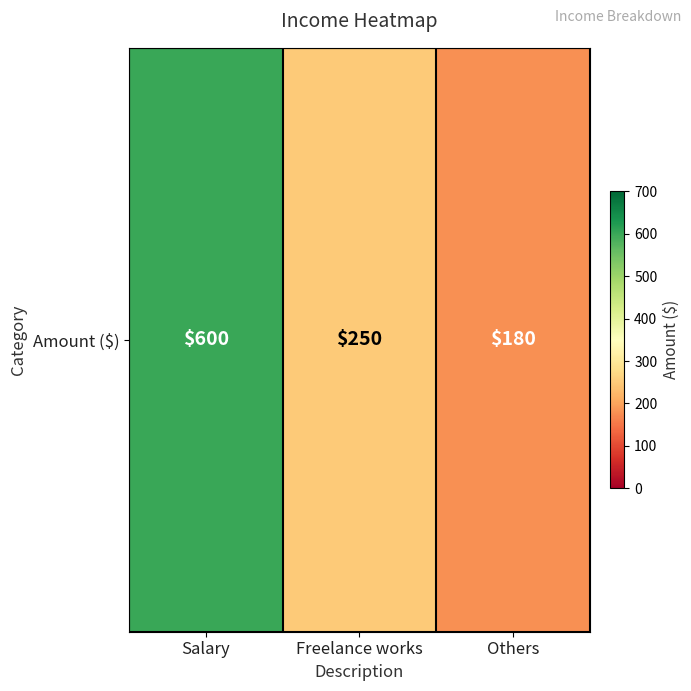

What is the difference between the values at Freelance works and Salary?

350